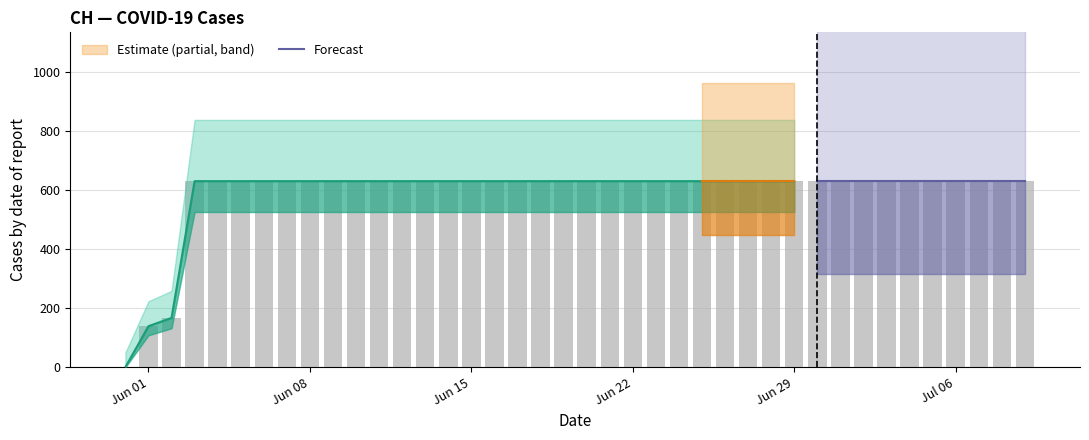

What is the difference between the second highest and second lowest values?

492